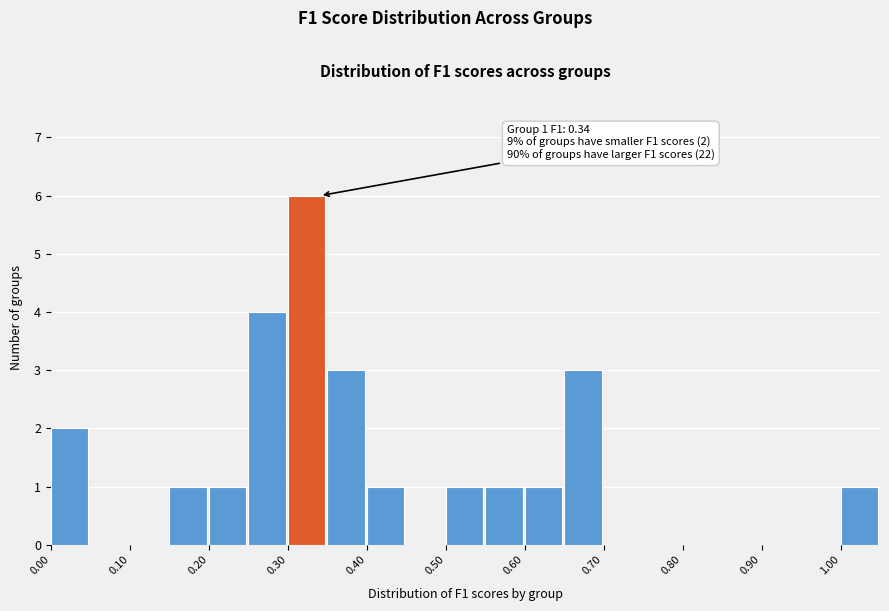

Which range on the x-axis has the tallest bar?

0.30 to 0.35